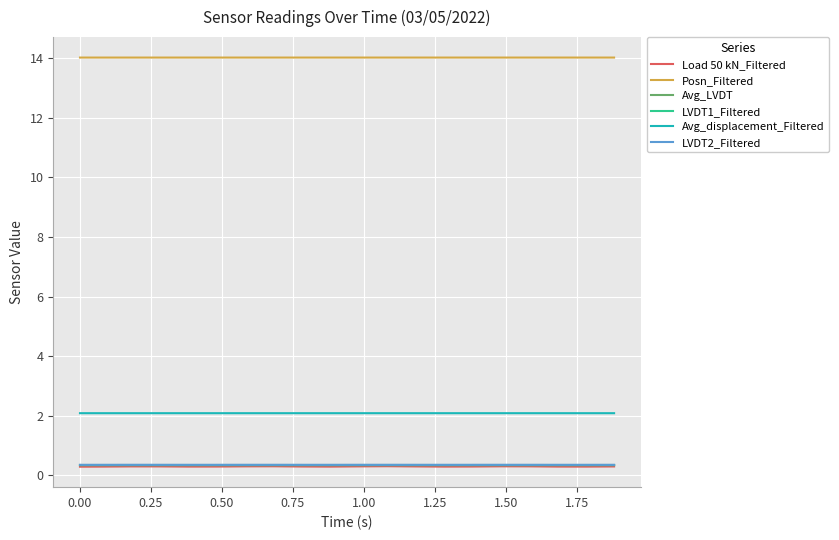

Which series has the largest total across all categories?

Posn_Filtered